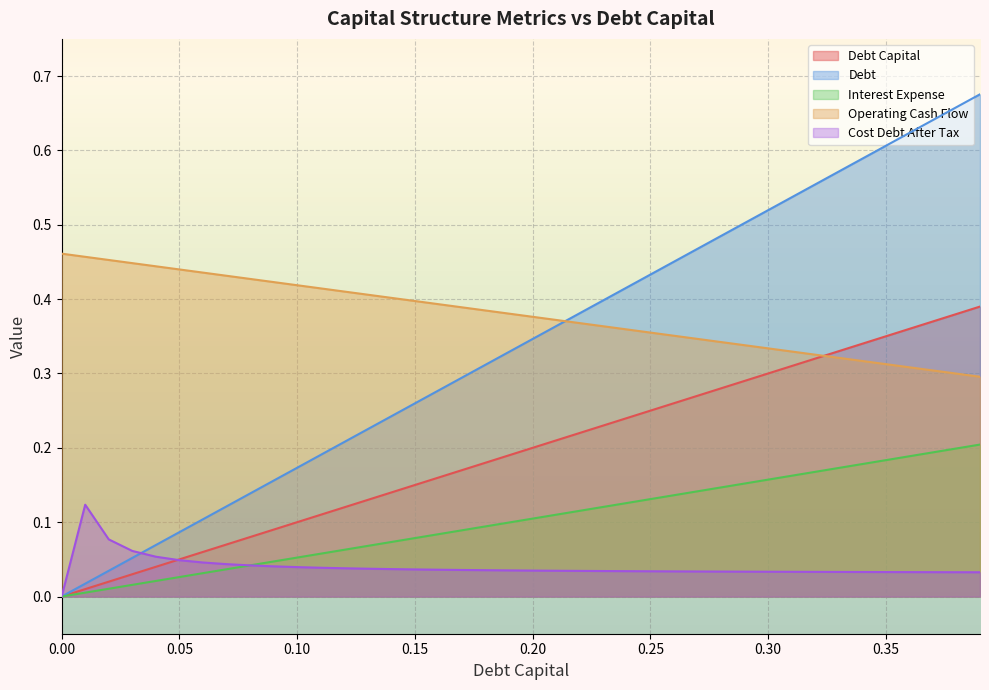

What is the spread (max minus min) of values at 0.16?

0.4